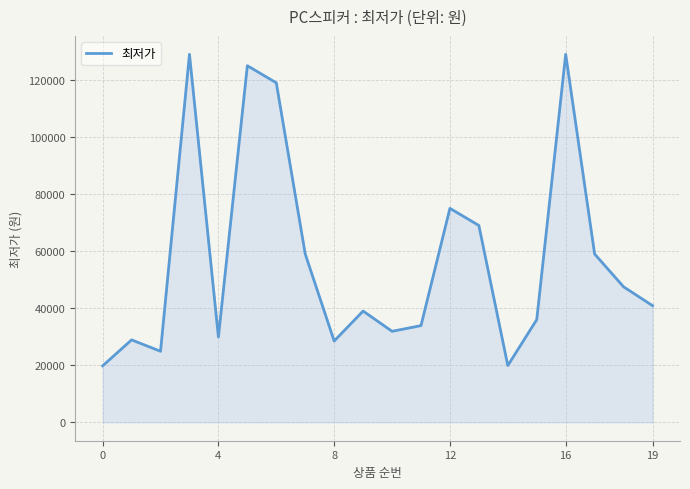

What is the greatest value displayed?

129000